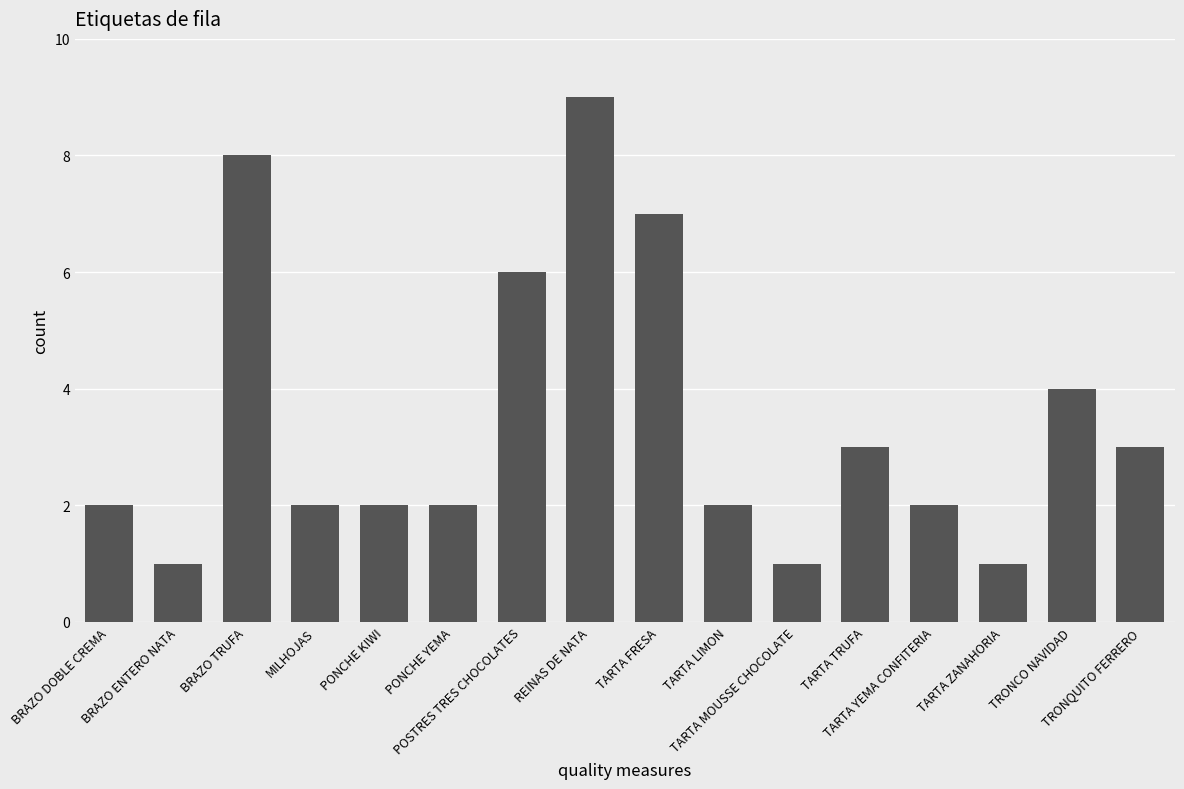

What is the value of the 5th bar from the left?

2